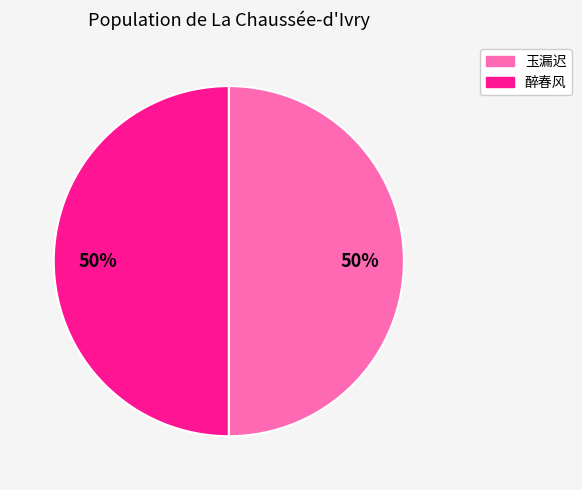

To the nearest percent, what is the average slice percentage?

50%